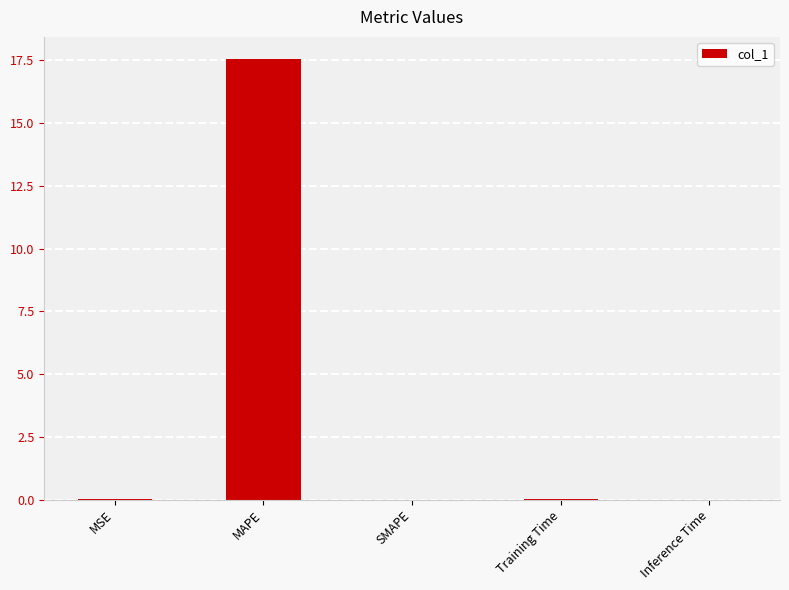

Is it true that the value at Training Time is 0.0?

True